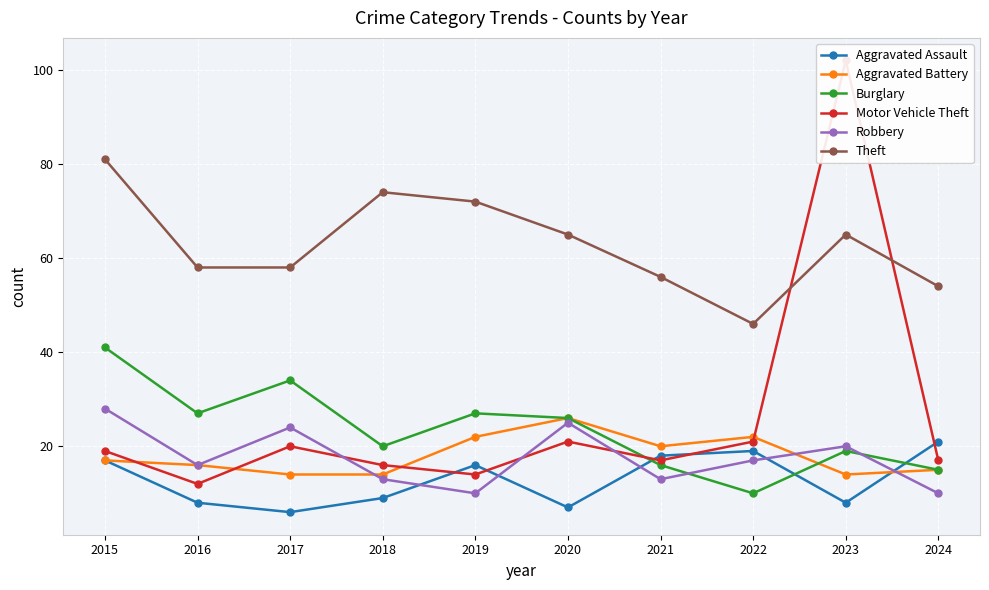

The value of Robbery at 2017 is 24. True or false?

True